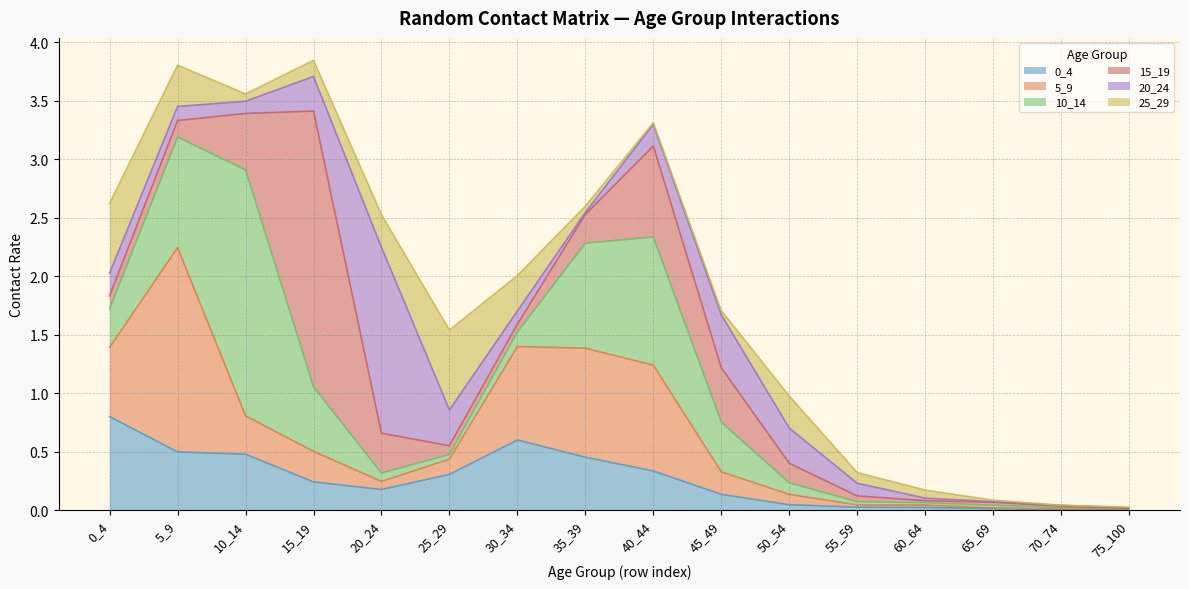

At which category does 20_24 reach its first local valley?

10_14